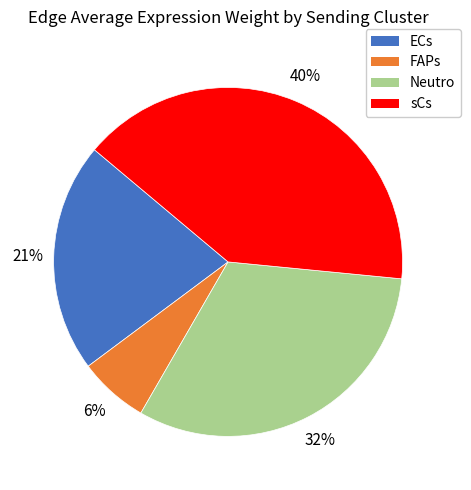

Between FAPs and Neutro, which is larger?

Neutro